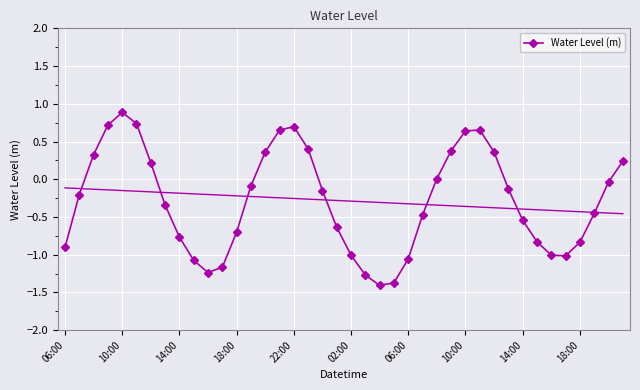

Count the number of categories in the chart.

40